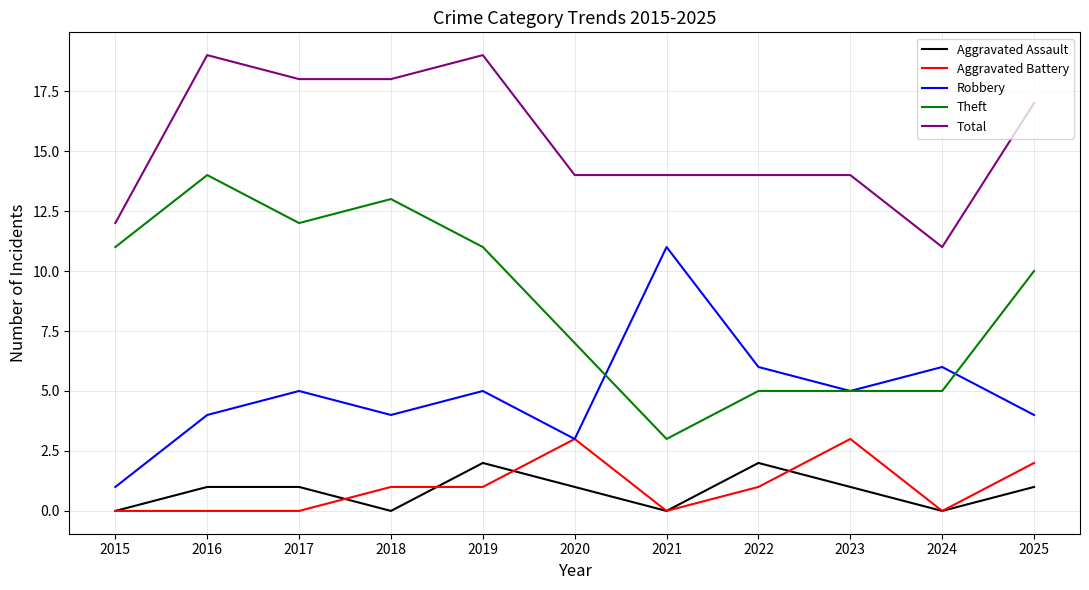

What is the difference between the second highest and second lowest values in the Theft series?

8